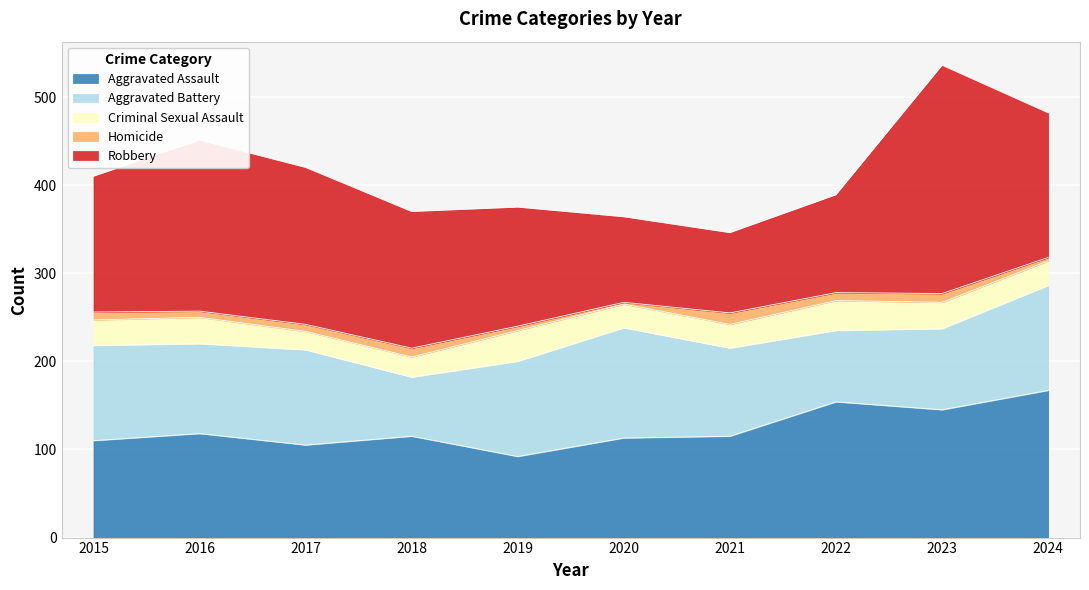

List the series in order of their peak value, lowest first.

Homicide, Criminal Sexual Assault, Aggravated Battery, Aggravated Assault, Robbery